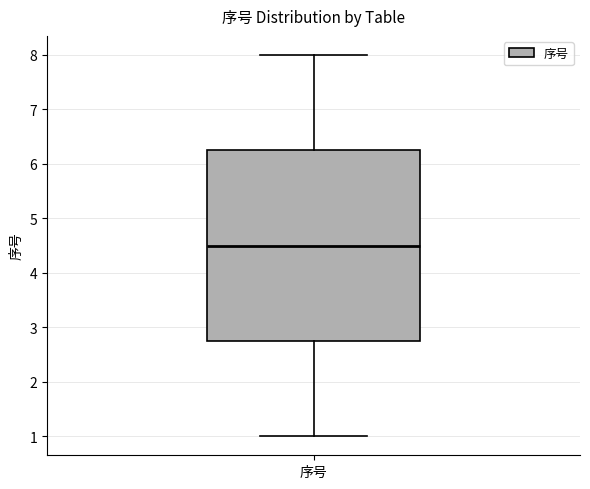

Transcribe this box plot: give where the median line is, the range the box spans, and where the two whiskers end, as read against the y-axis. The values are not printed on the chart, so give them approximately, as read against the axis.

median 4.5, box 2.8 to 6.3, whiskers 1.0 to 8.0